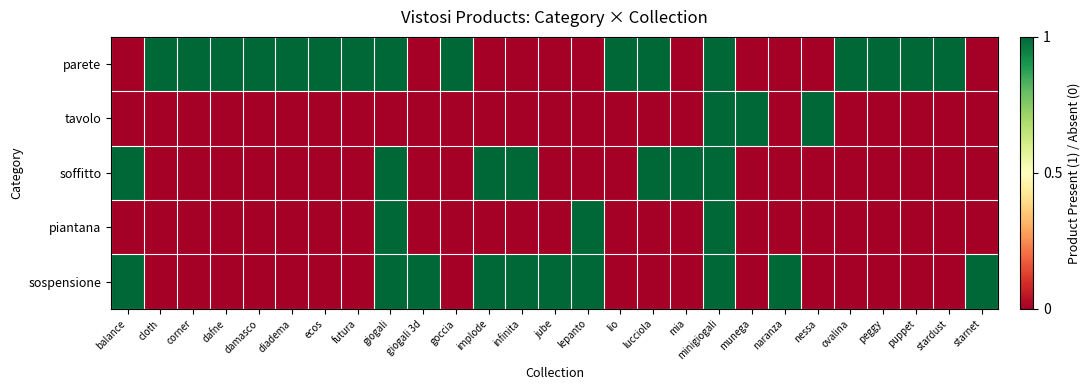

Reading right to left, list all the values displayed in this chart.

parete: starnet=0	stardust=1	puppet=1	peggy=1	ovalina=1	nessa=0	naranza=0	munega=0	minigiogali=1	mia=0	lucciola=1	lio=1	lepanto=0	jube=0	infinita=0	implode=0	goccia=1	giogali 3d=0	giogali=1	futura=1	ecos=1	diadema=1	damasco=1	dafne=1	corner=1	cloth=1	balance=0
tavolo: starnet=0	stardust=0	puppet=0	peggy=0	ovalina=0	nessa=1	naranza=0	munega=1	minigiogali=1	mia=0	lucciola=0	lio=0	lepanto=0	jube=0	infinita=0	implode=0	goccia=0	giogali 3d=0	giogali=0	futura=0	ecos=0	diadema=0	damasco=0	dafne=0	corner=0	cloth=0	balance=0
soffitto: starnet=0	stardust=0	puppet=0	peggy=0	ovalina=0	nessa=0	naranza=0	munega=0	minigiogali=1	mia=1	lucciola=1	lio=0	lepanto=0	jube=0	infinita=1	implode=1	goccia=0	giogali 3d=0	giogali=1	futura=0	ecos=0	diadema=0	damasco=0	dafne=0	corner=0	cloth=0	balance=1
piantana: starnet=0	stardust=0	puppet=0	peggy=0	ovalina=0	nessa=0	naranza=0	munega=0	minigiogali=1	mia=0	lucciola=0	lio=0	lepanto=1	jube=0	infinita=0	implode=0	goccia=0	giogali 3d=0	giogali=1	futura=0	ecos=0	diadema=0	damasco=0	dafne=0	corner=0	cloth=0	balance=0
sospensione: starnet=1	stardust=0	puppet=0	peggy=0	ovalina=0	nessa=0	naranza=1	munega=0	minigiogali=1	mia=0	lucciola=0	lio=0	lepanto=1	jube=1	infinita=1	implode=1	goccia=0	giogali 3d=1	giogali=1	futura=0	ecos=0	diadema=0	damasco=0	dafne=0	corner=0	cloth=0	balance=1